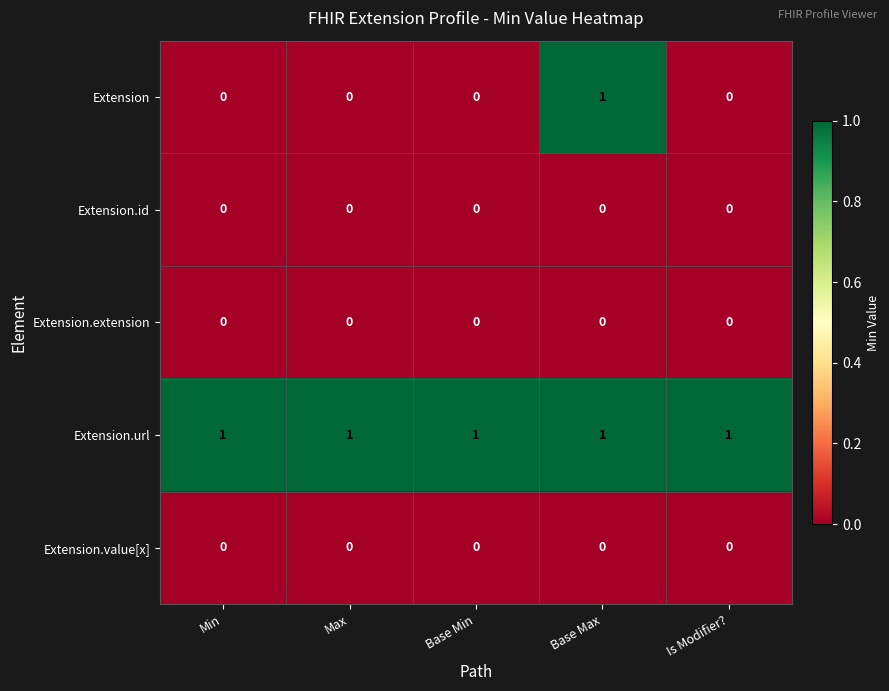

Is it true that Extension.url equals 2 at Base Max?

False